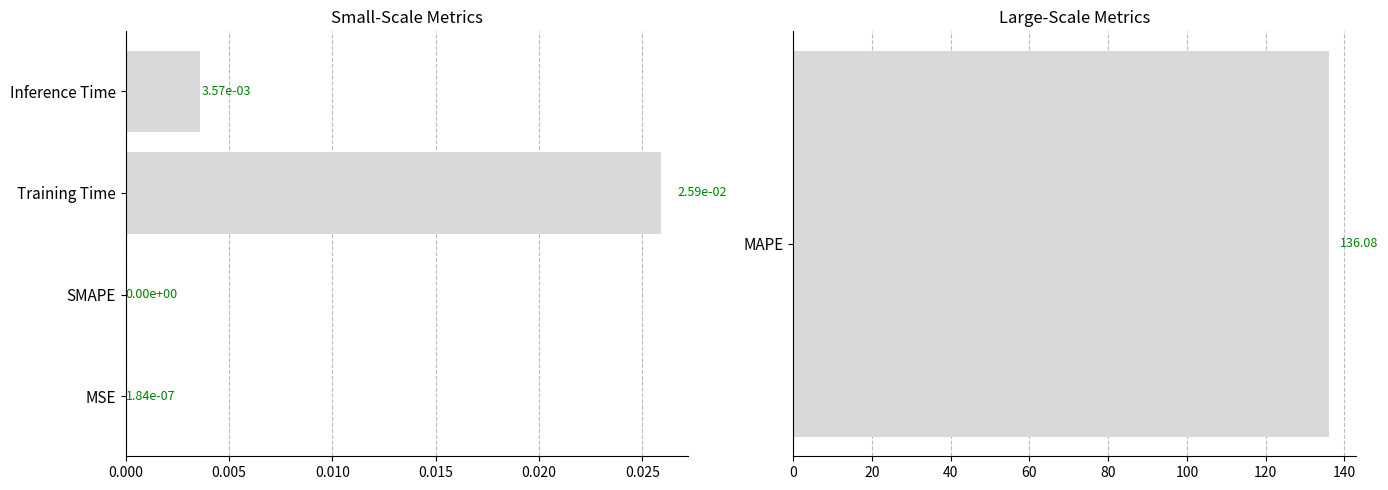

The value at Inference Time is 0.0. True or false?

True